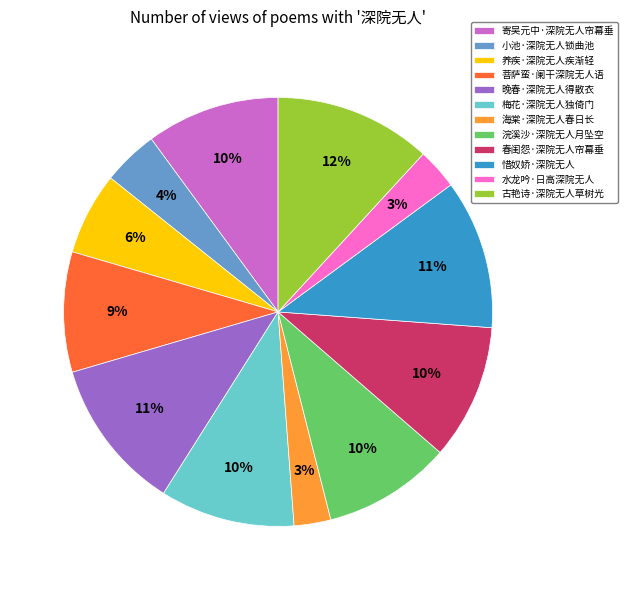

Is the sum of 寄吴元中·深院无人帘幕垂 and 惜奴娇·深院无人 greater than half?

No